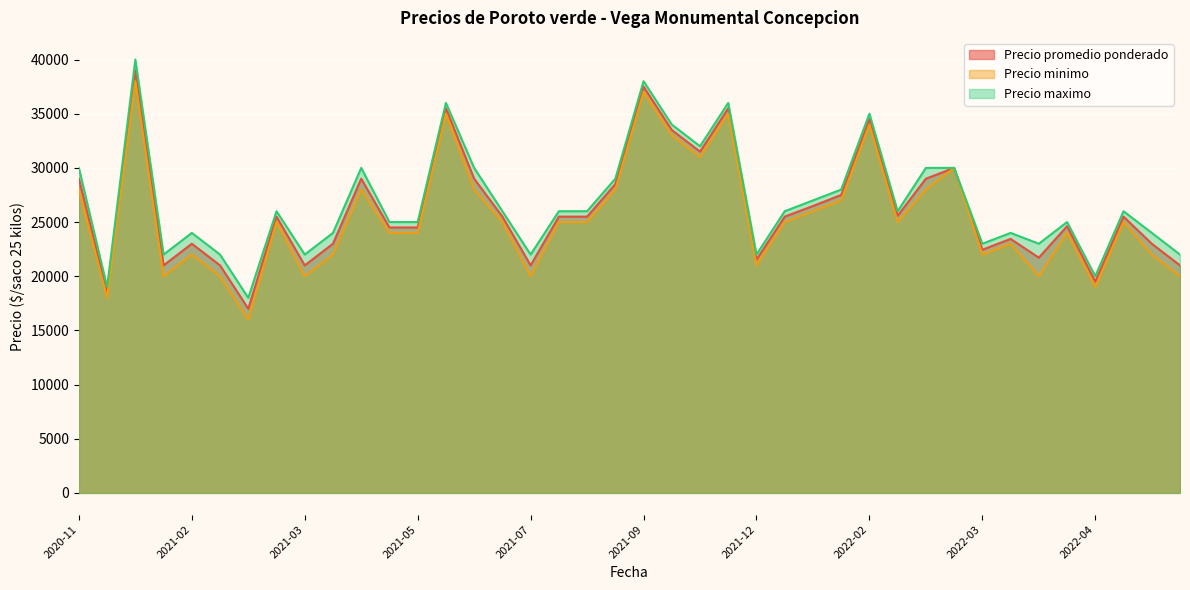

What is the total value across all series at 2022-03?

67444